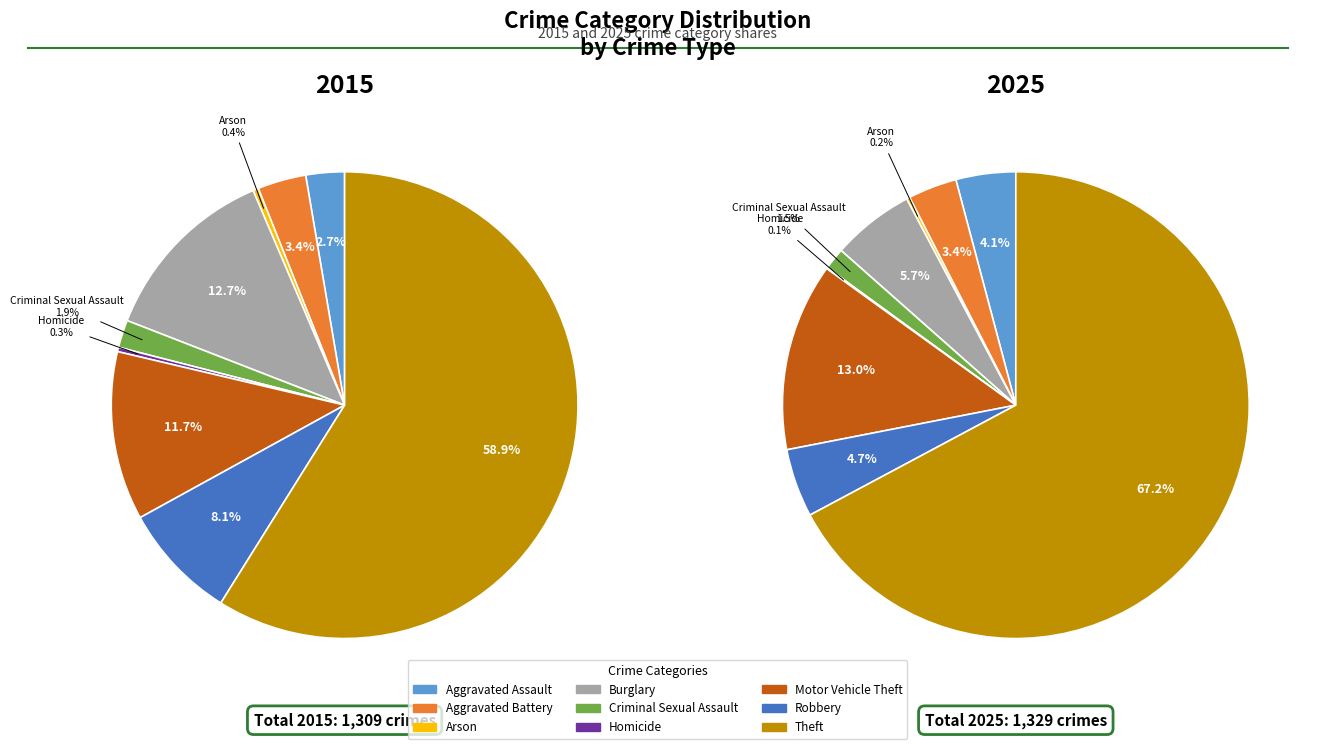

What is the largest slice in the pie chart?

Theft